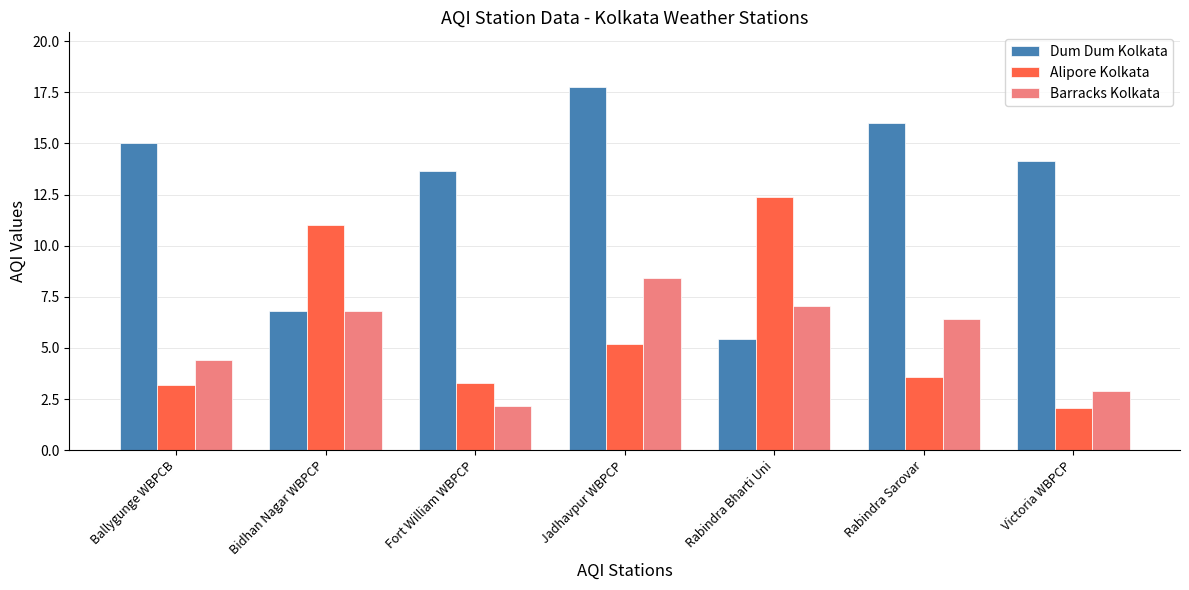

Which series has the largest total across all categories?

Dum Dum Kolkata